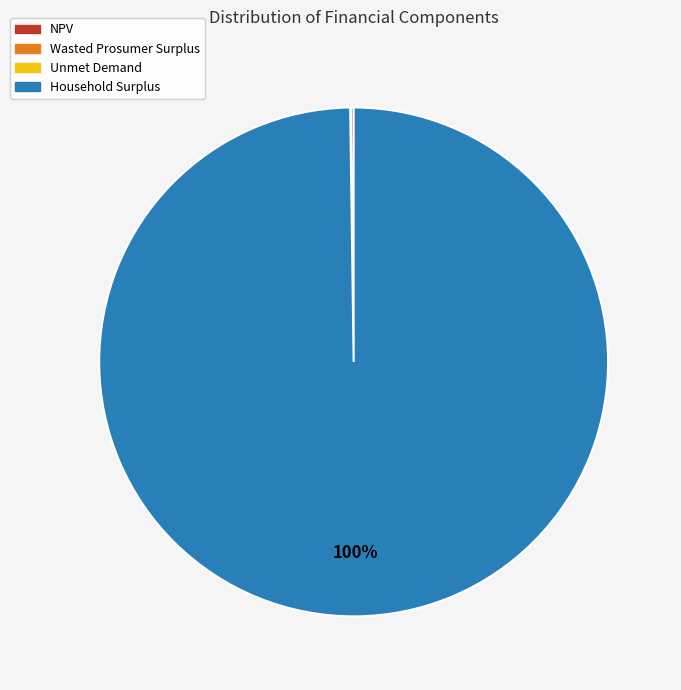

Is it true that Household Surplus is 100% of the pie?

True